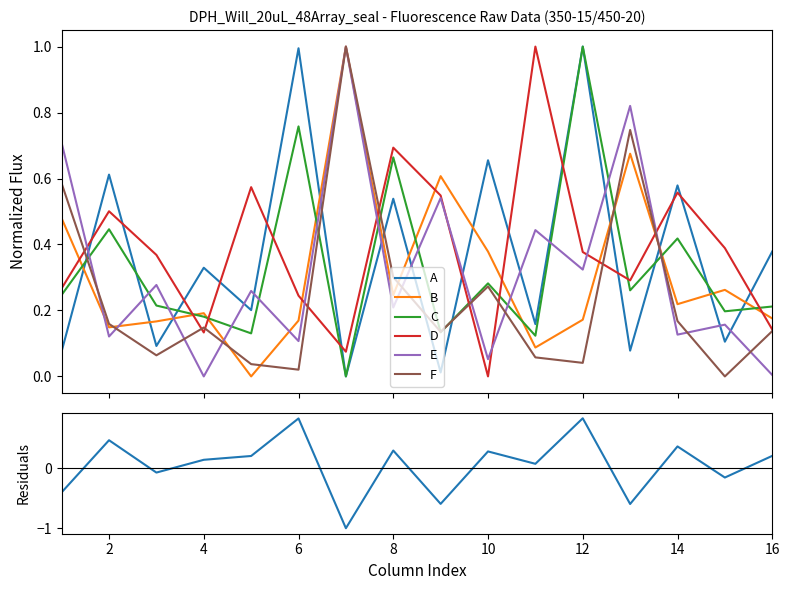

At which category is the sum across all series the highest?

7